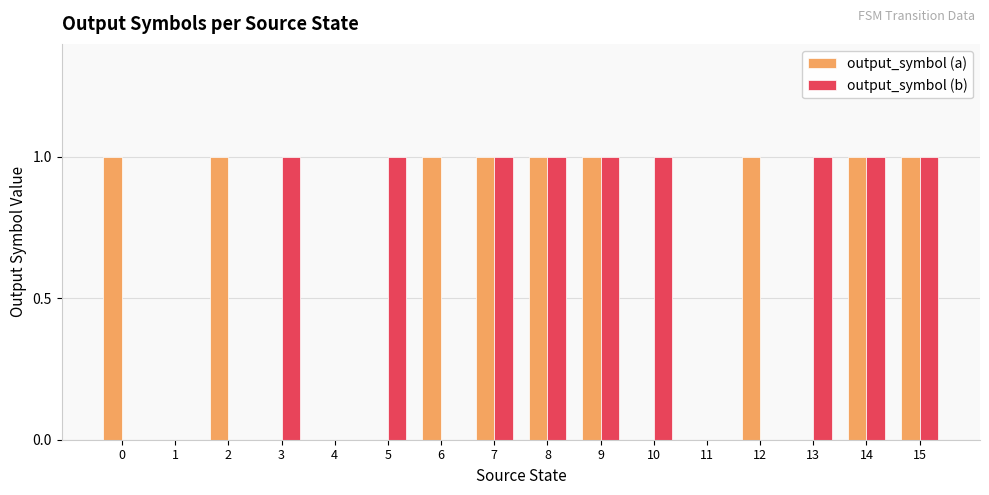

What is the total value across all series at 12?

1